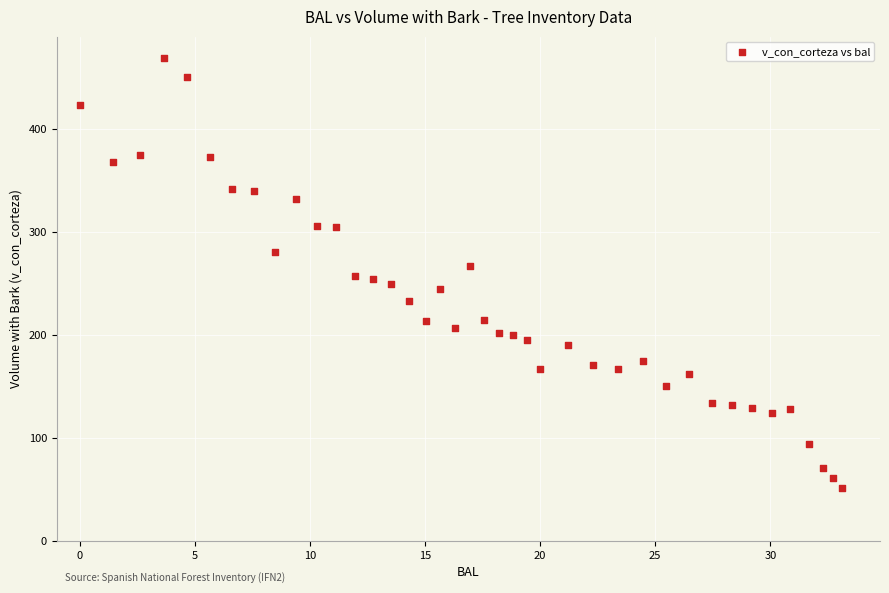

What is the range of Y values (max minus min)?

417.6